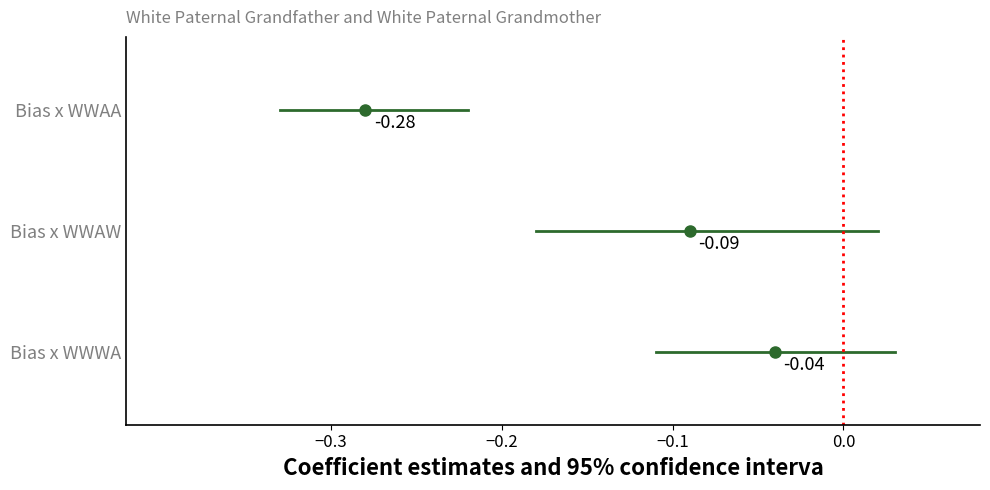

The value of zero_line at 0.0 is 0. True or false?

True